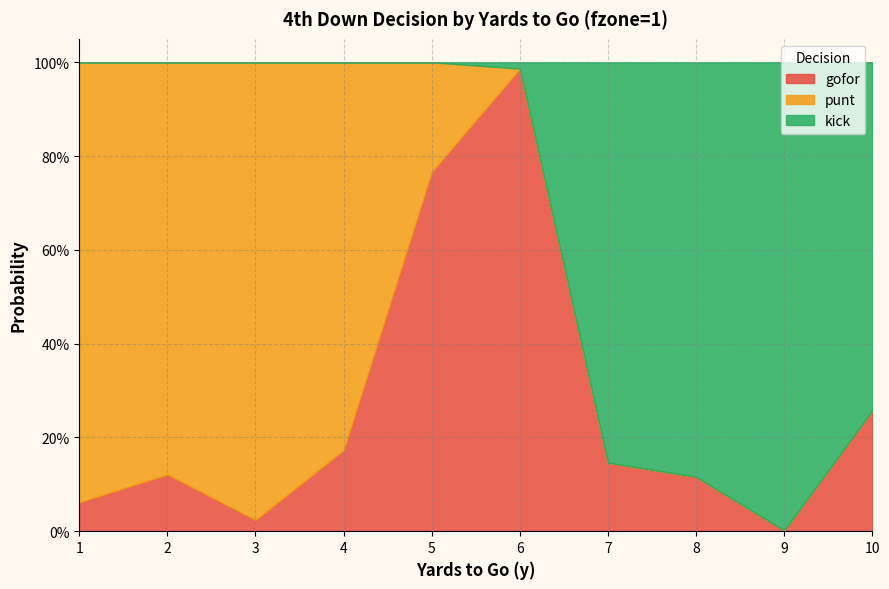

What is the average value of the punt series?

0.4